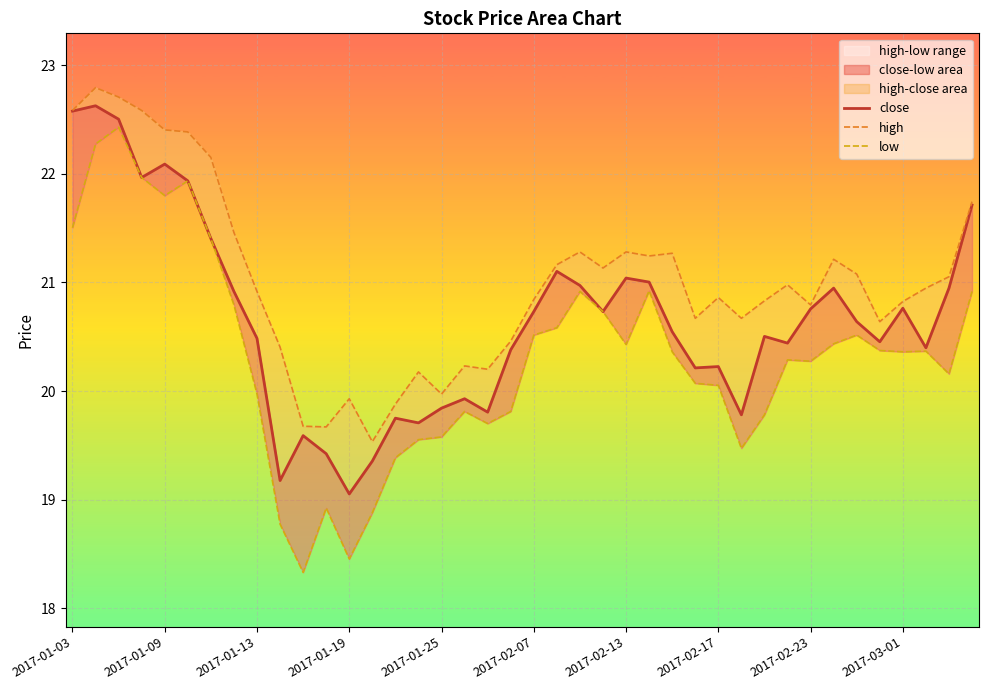

What is the value of the low point at the 24th from the left?

20.7